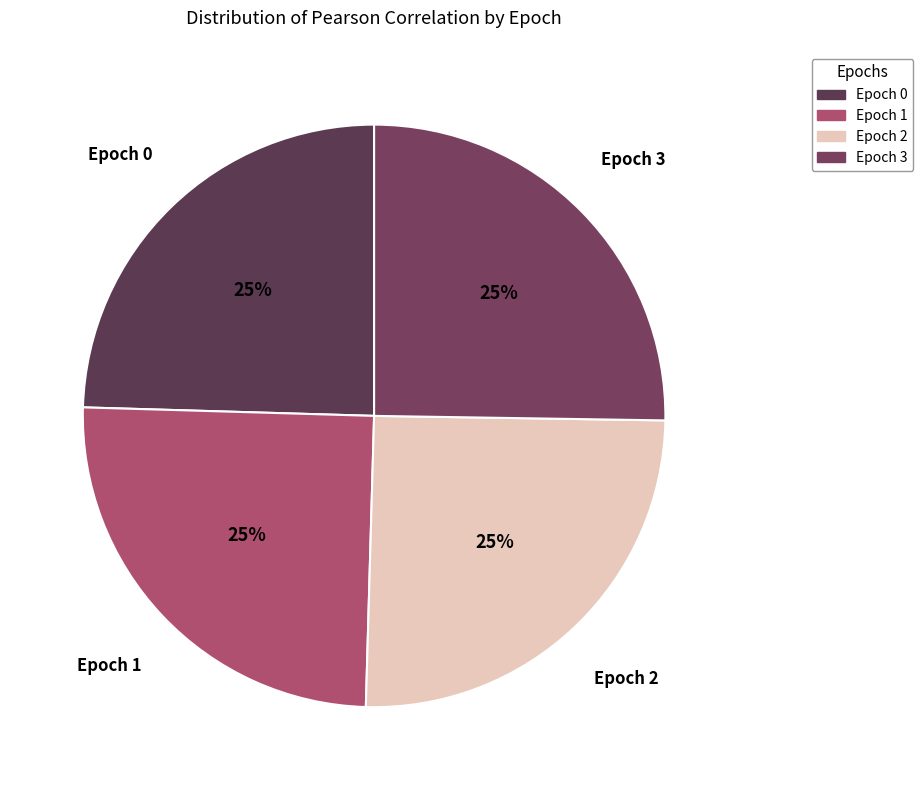

How many slices are in this pie chart?

4